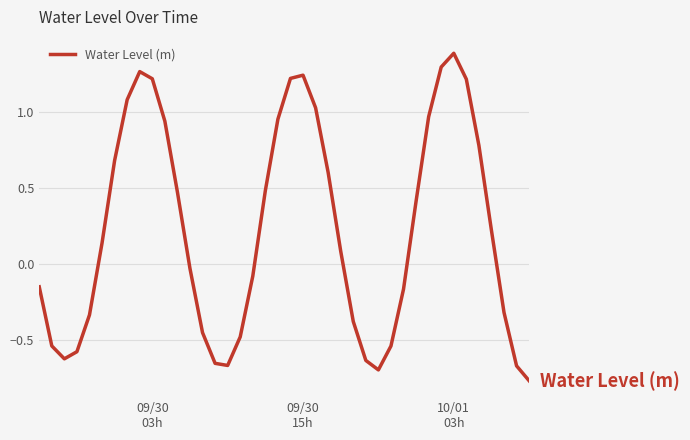

What is the greatest value displayed?

1.4